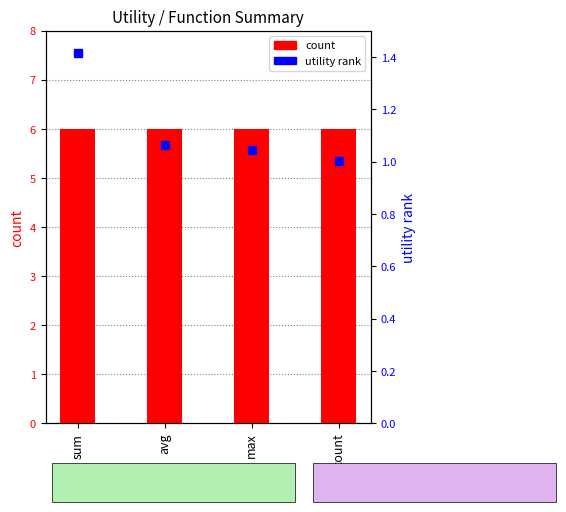

The value of count at max is 9.6. True or false?

False